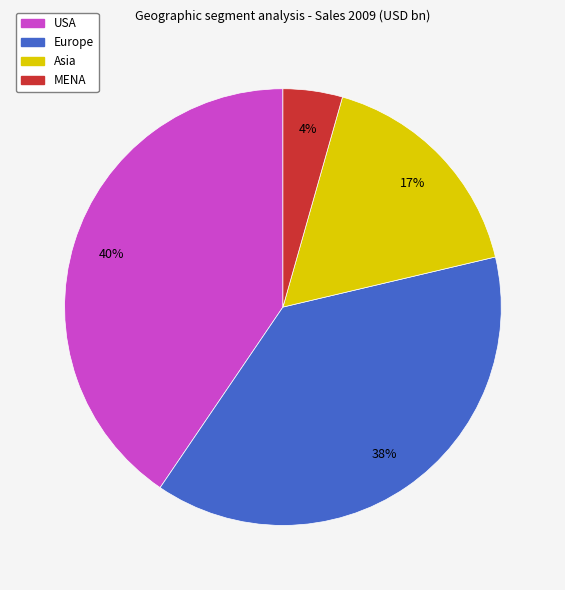

To the nearest percent, what is the difference between the largest and smallest slice percentages?

36%